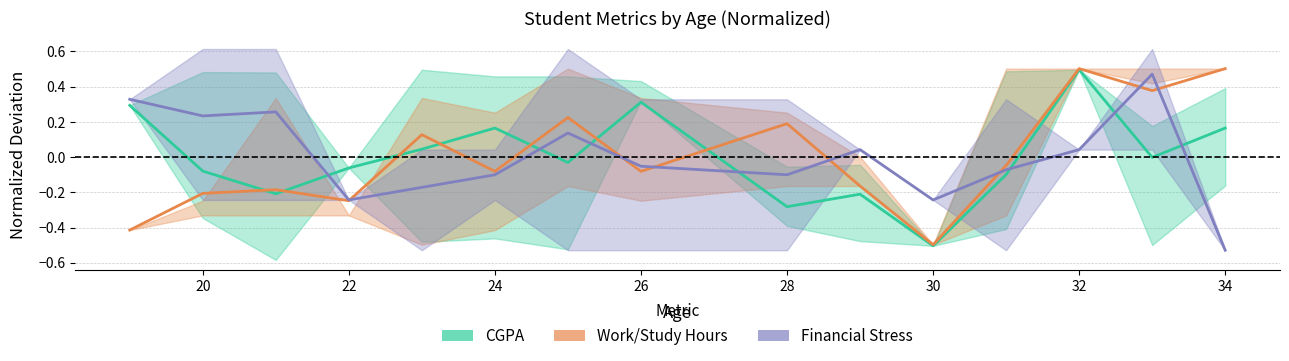

What is the value of the CGPA (normalized) point at the 12th from the left?

-0.1